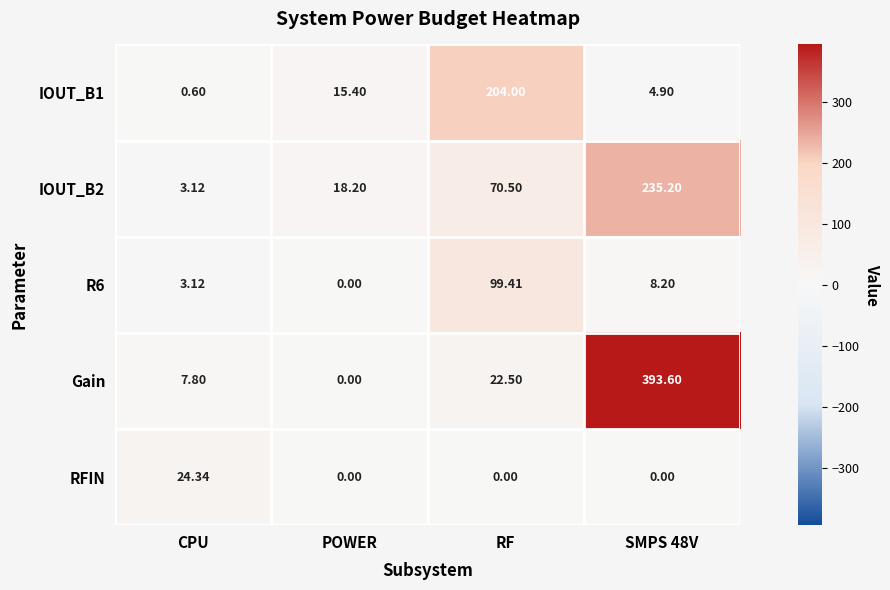

Which label corresponds to the smallest value in the chart?

POWER